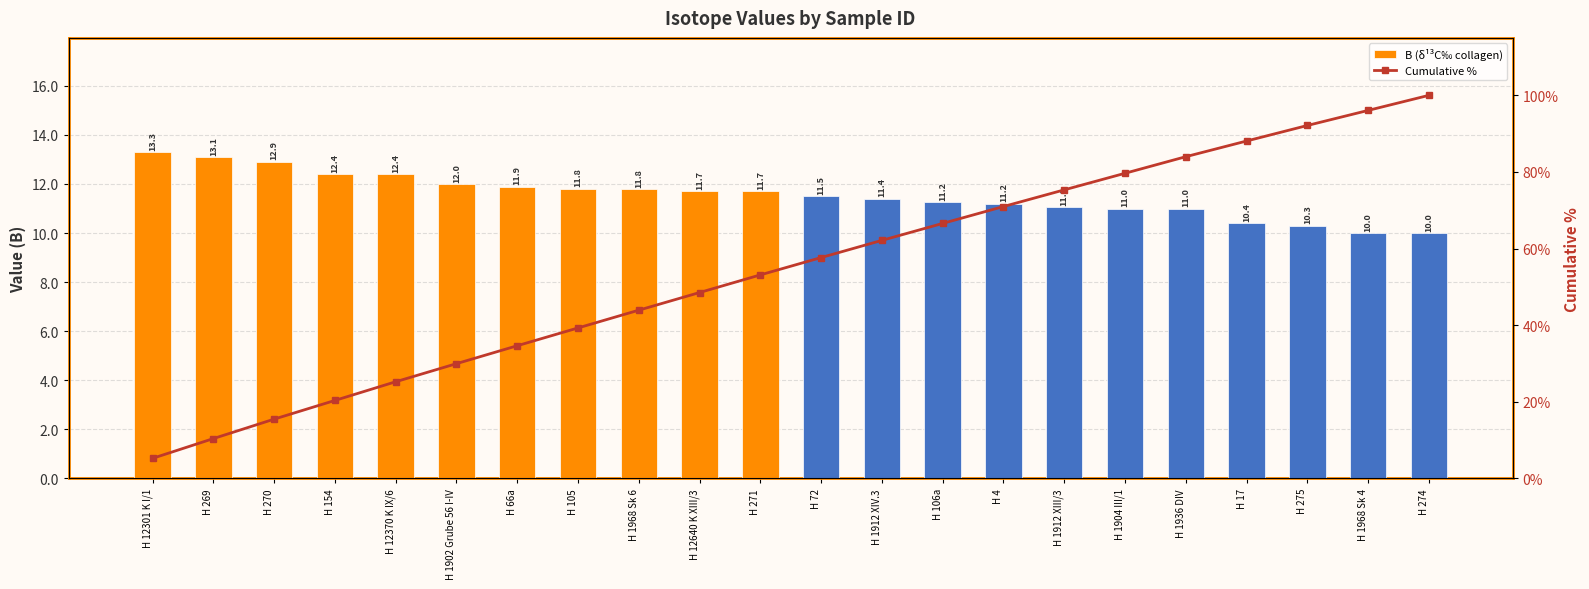

At H 12301 K I/1, list the series in order from smallest to largest.

Cumulative %, B (δ¹³C‰ collagen)